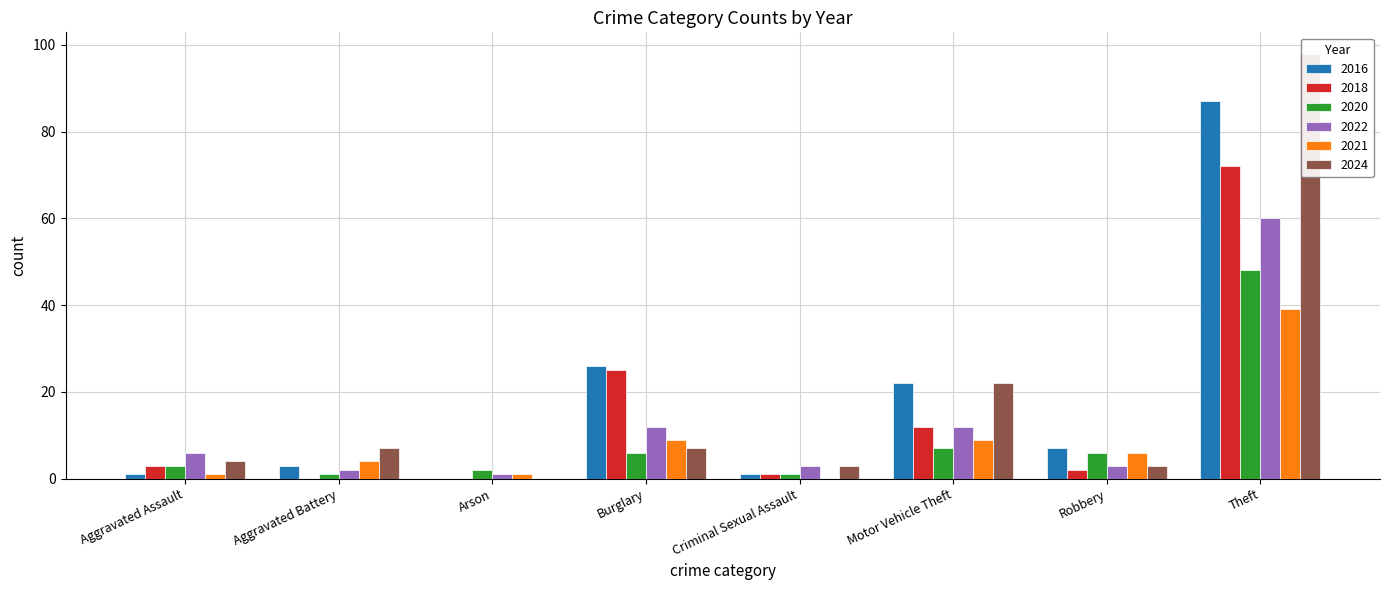

At Arson, list the series in order from largest to smallest.

2020, 2022, 2021, 2016, 2018, 2024